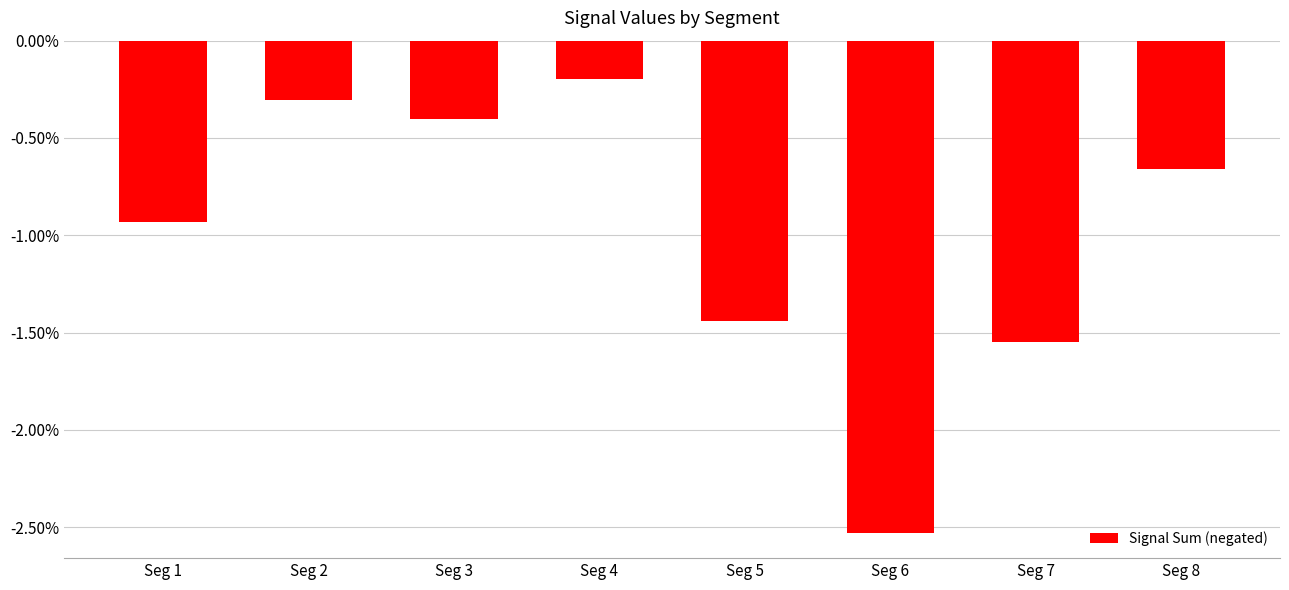

Are the bars horizontal?

No